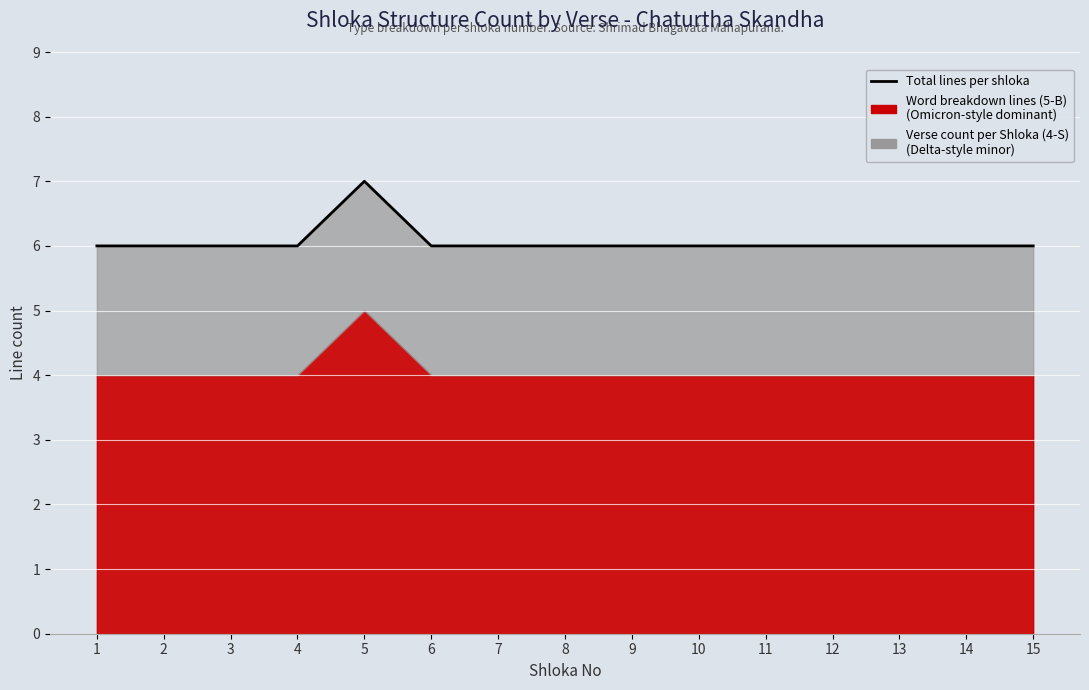

What is the smallest value displayed?

6